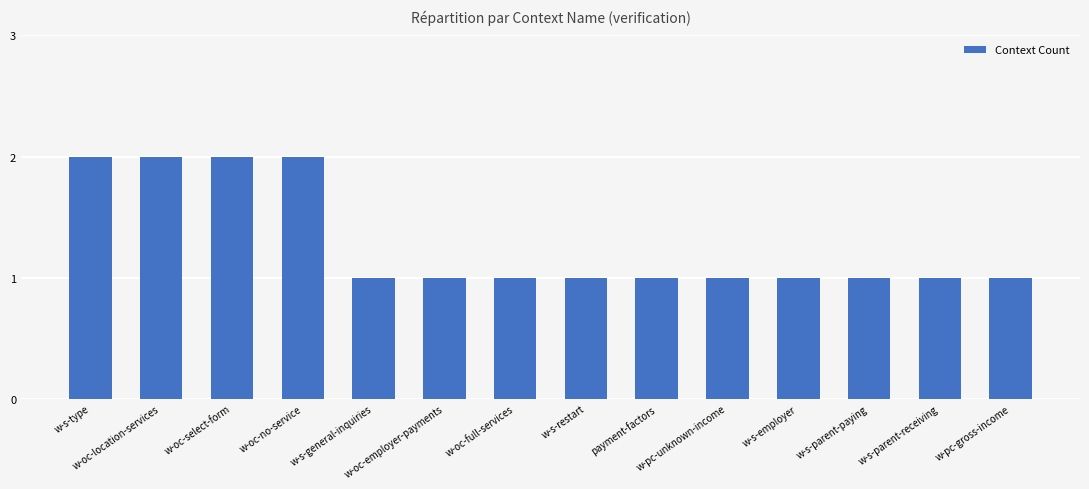

How many values are between 1 and 2?

14